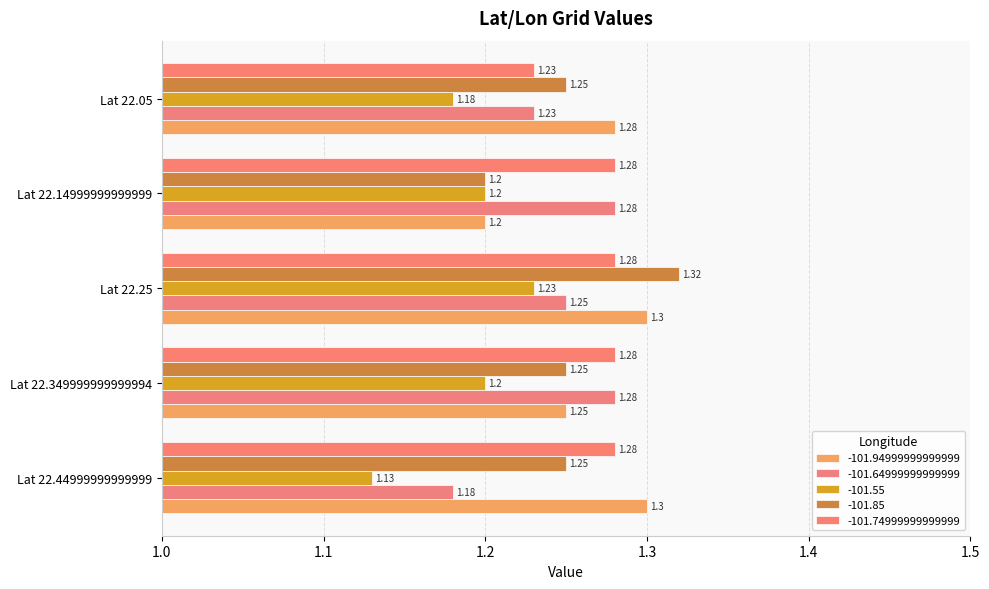

At which category is the sum across all series the highest?

Lat 22.25